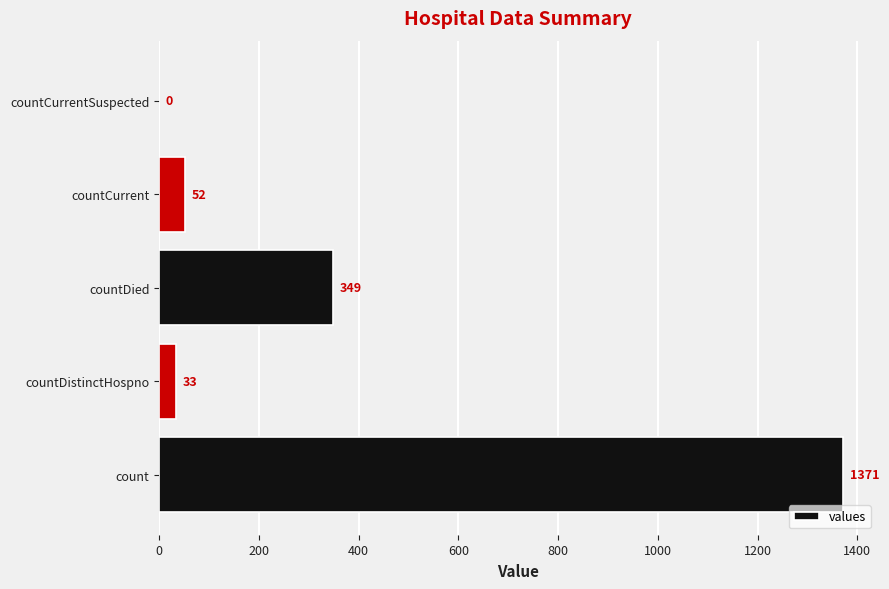

True or false: the data shows 52 at countCurrent.

True